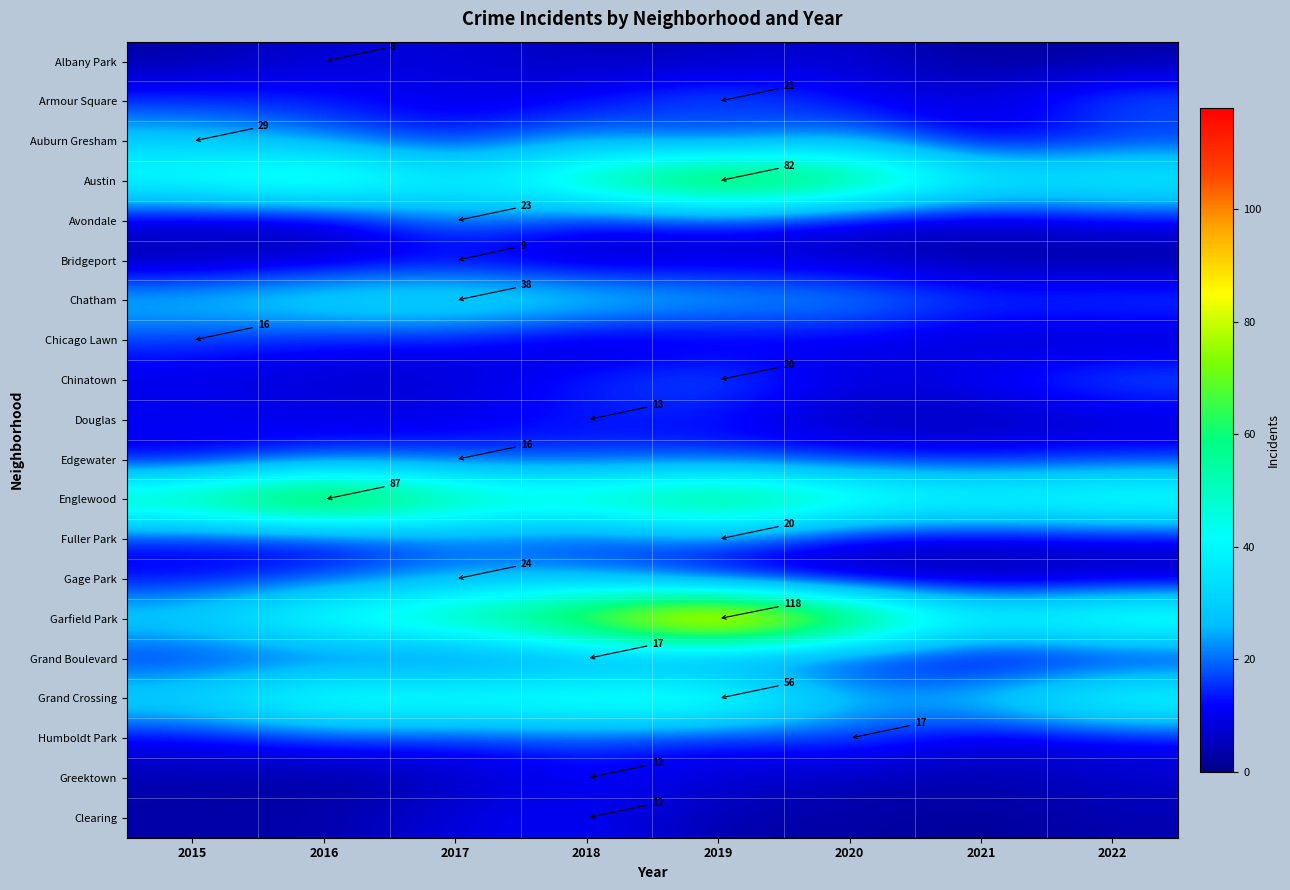

What is the greatest value displayed?

118